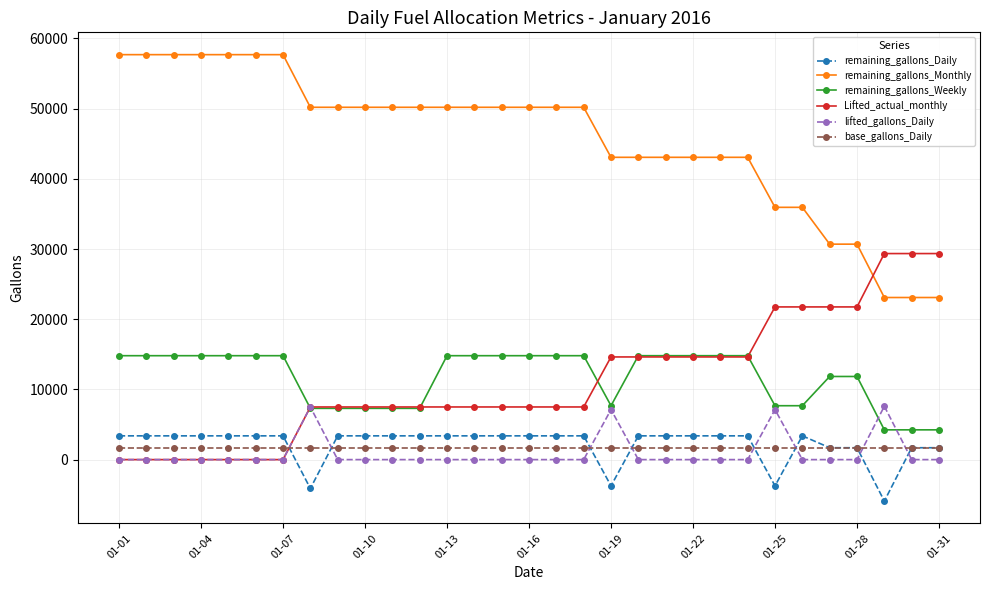

At how many categories does at least one series exceed 37841?

24